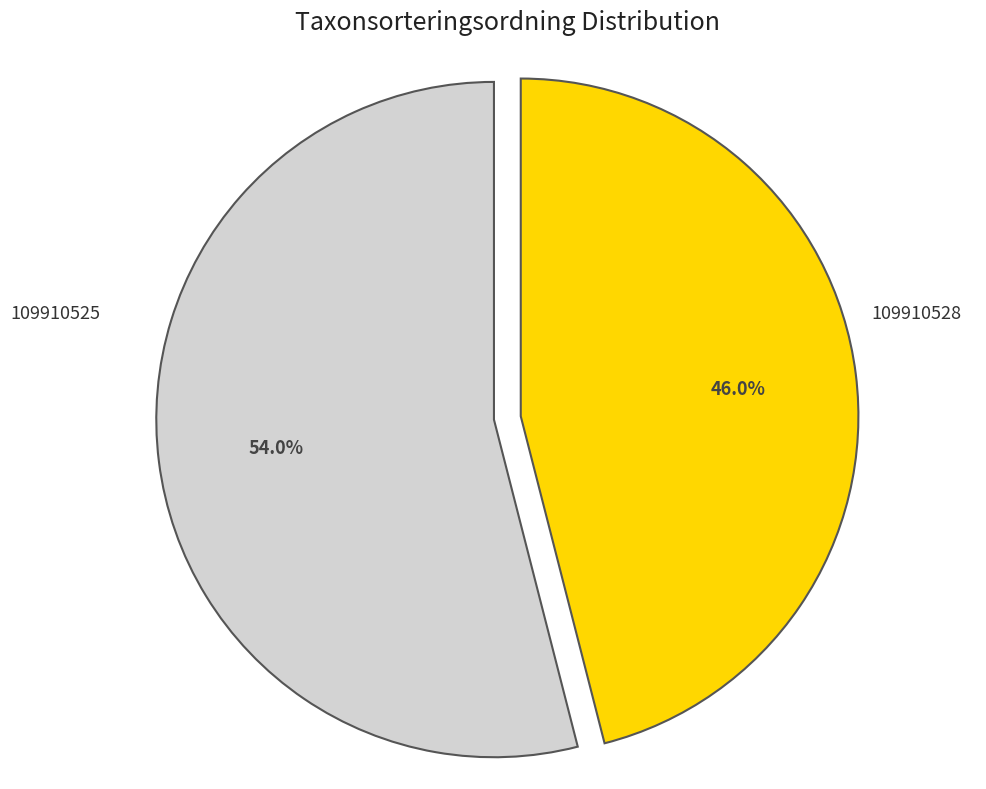

The 109910525 slice represents 52% of the pie. True or false?

False